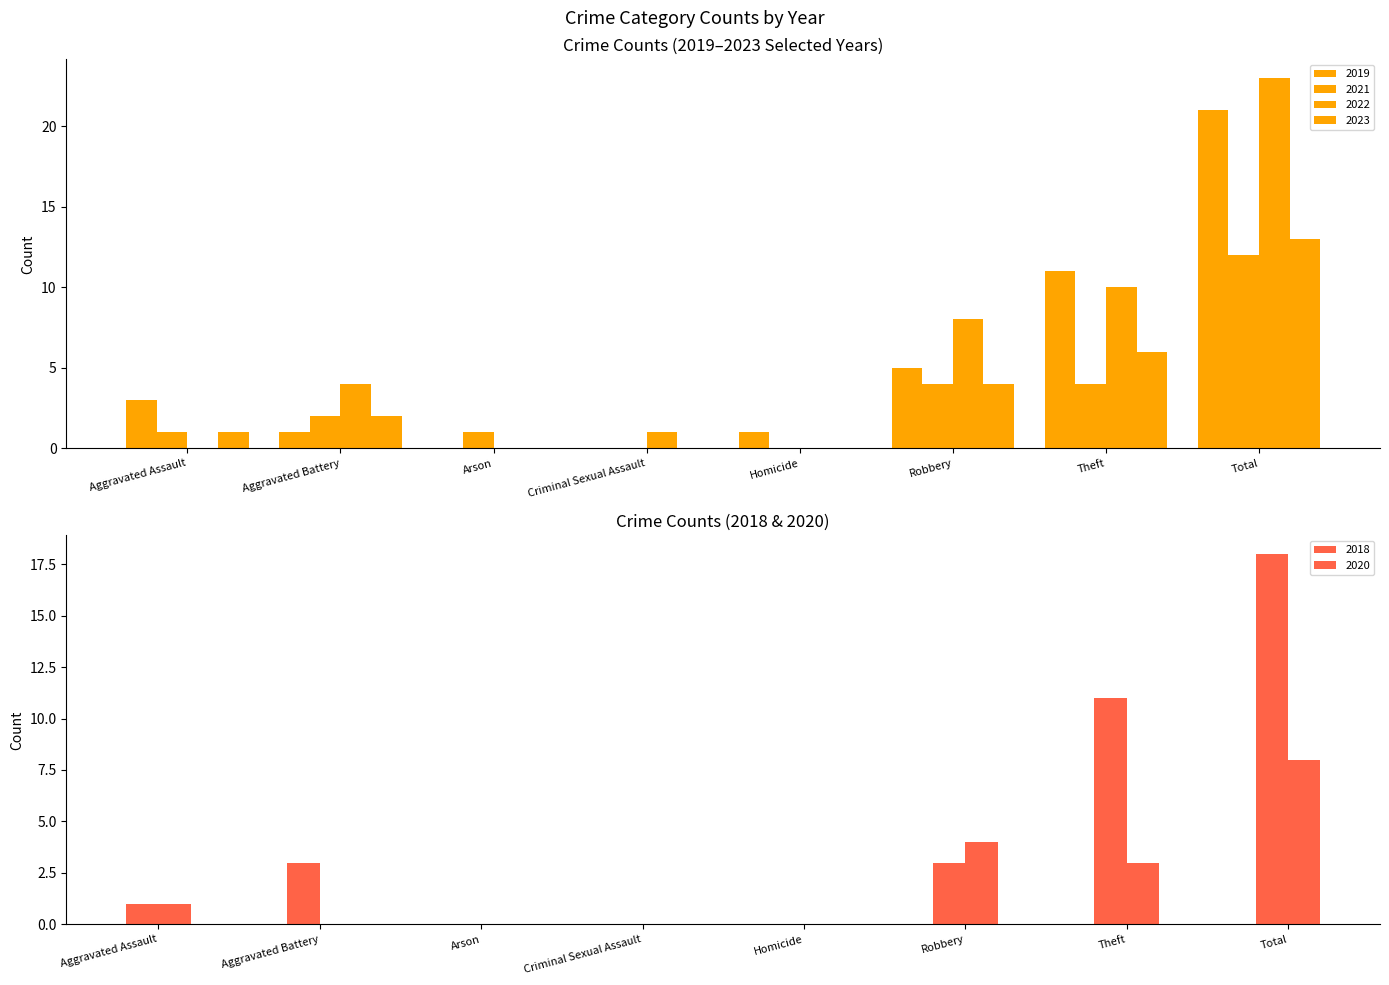

True or false: 2020 has a value of -3 at Aggravated Battery.

False